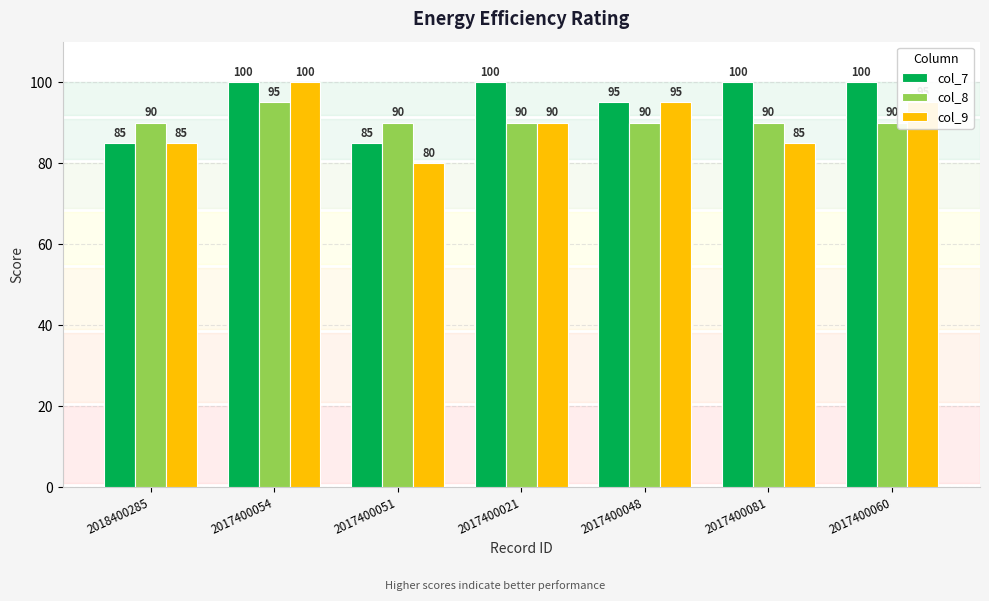

What is the approximate value of col_8 at 2017400081?

90